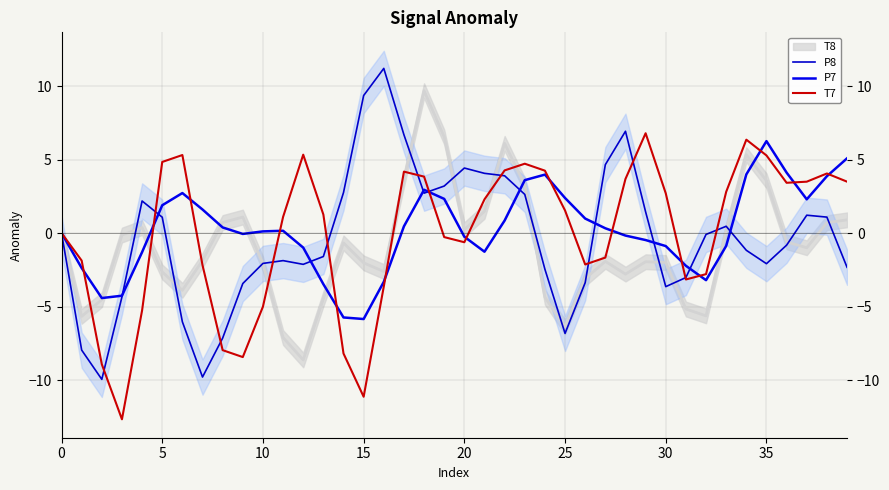

What is the difference between the second highest and second lowest values in the P7 series?

10.8